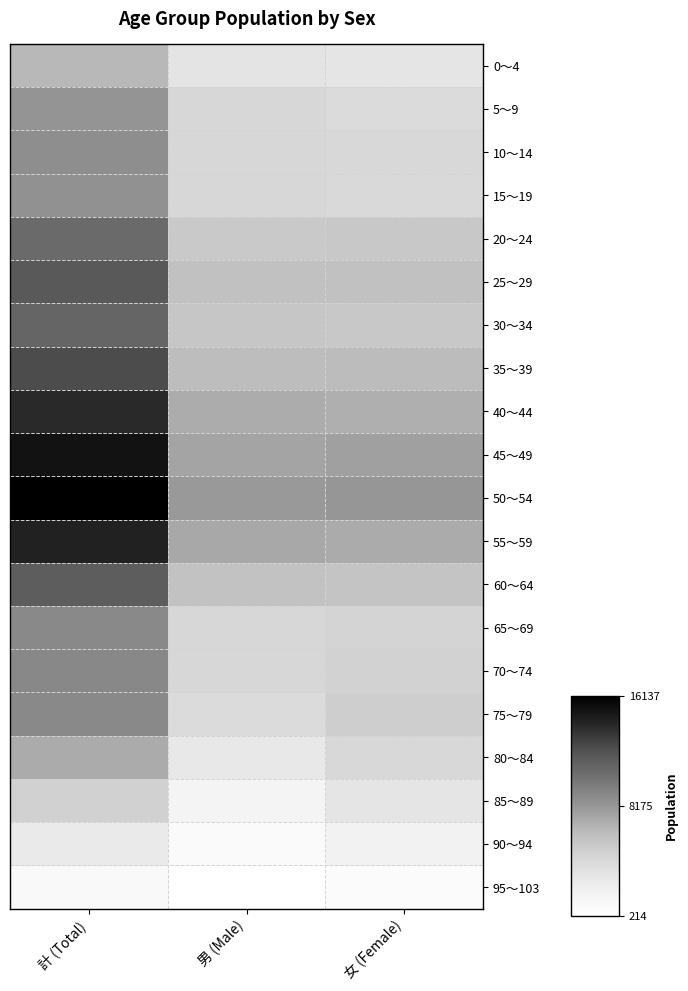

What is the spread (max minus min) of values at 計 (Total)?

15161